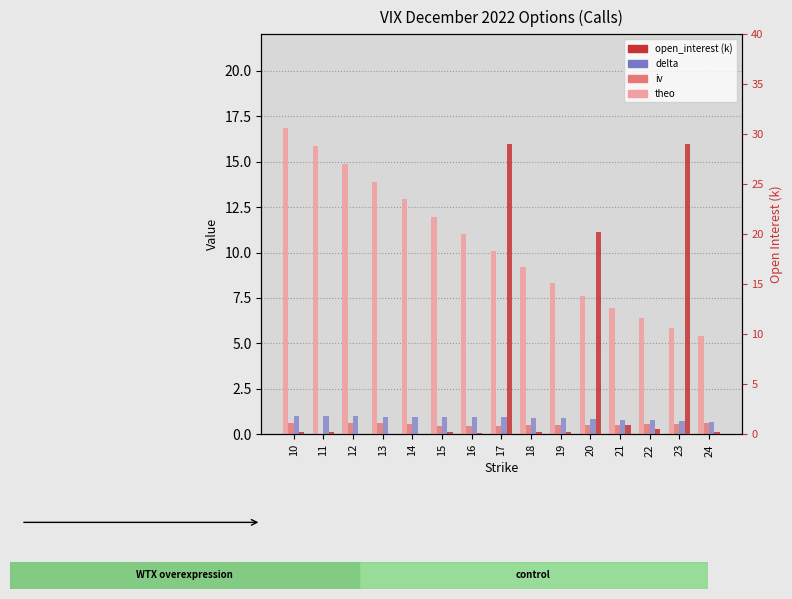

Reading left to right, what are all the values shown in this chart?

theo: 16.8	15.9	14.9	13.9	12.9	12.0	11.0	10.1	9.2	8.3	7.6	7.0	6.4	5.9	5.4
iv: 0.6	0.0	0.6	0.6	0.6	0.5	0.5	0.5	0.5	0.5	0.5	0.5	0.6	0.6	0.6
delta: 1.0	1.0	1.0	1.0	1.0	1.0	1.0	0.9	0.9	0.9	0.9	0.8	0.8	0.7	0.7
open_interest (k): 0.3	0.2	0.0	0.0	0.0	0.2	0.1	29.1	0.2	0.3	20.2	0.9	0.5	29.0	0.3